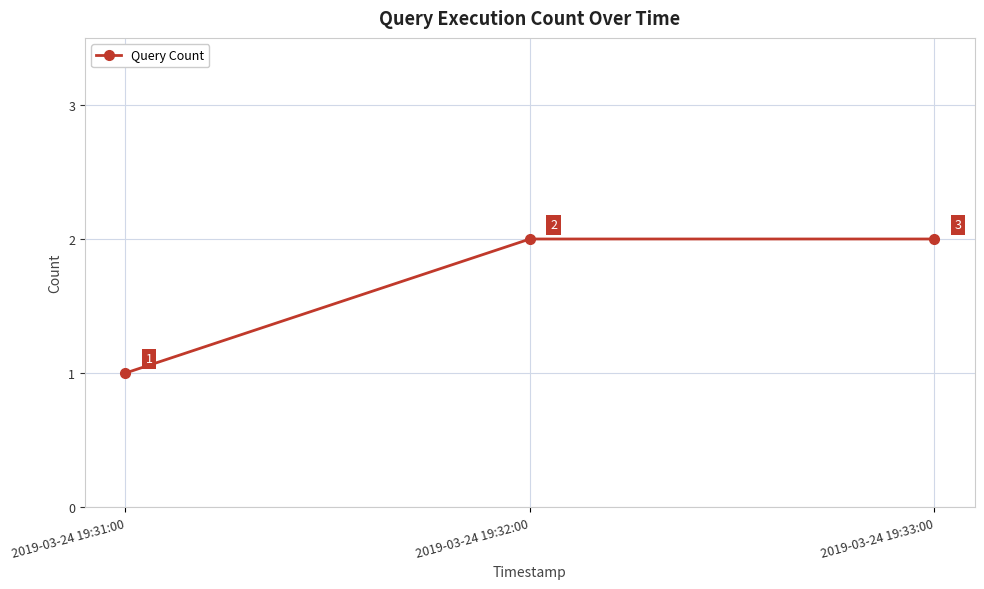

True or false: the data shows 2 at 2019-03-24 19:32:00.

True